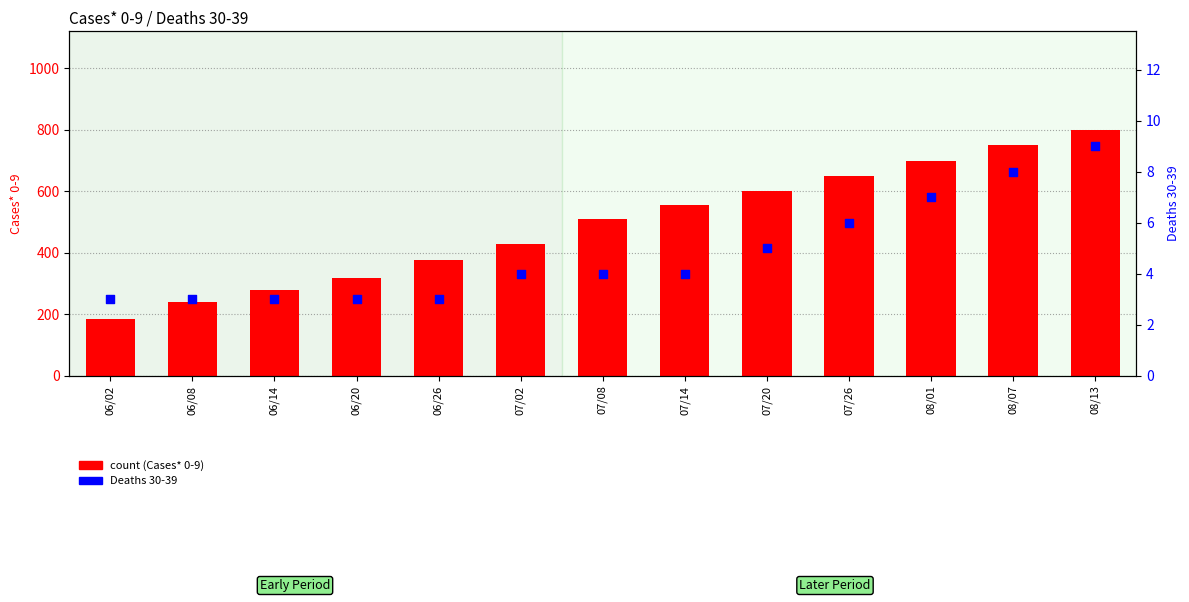

Which series has the largest total across all categories?

count